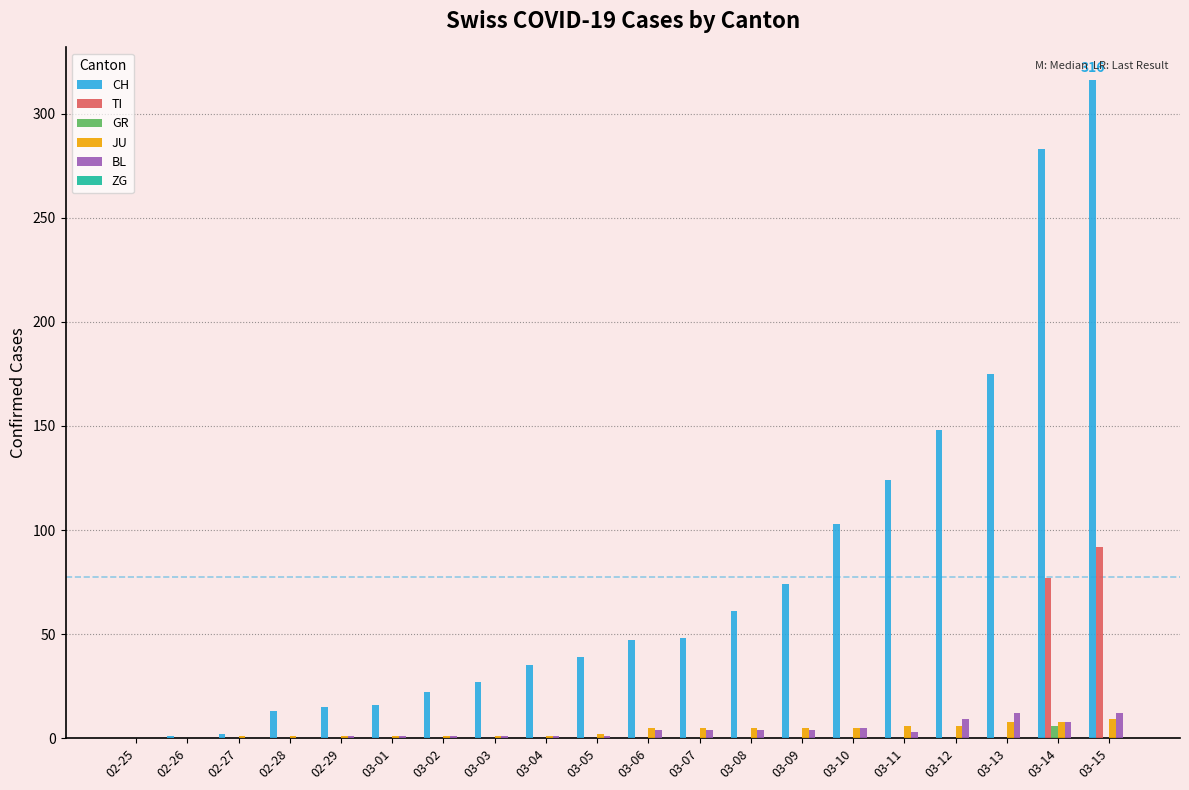

What is the sum of all JU values?

71